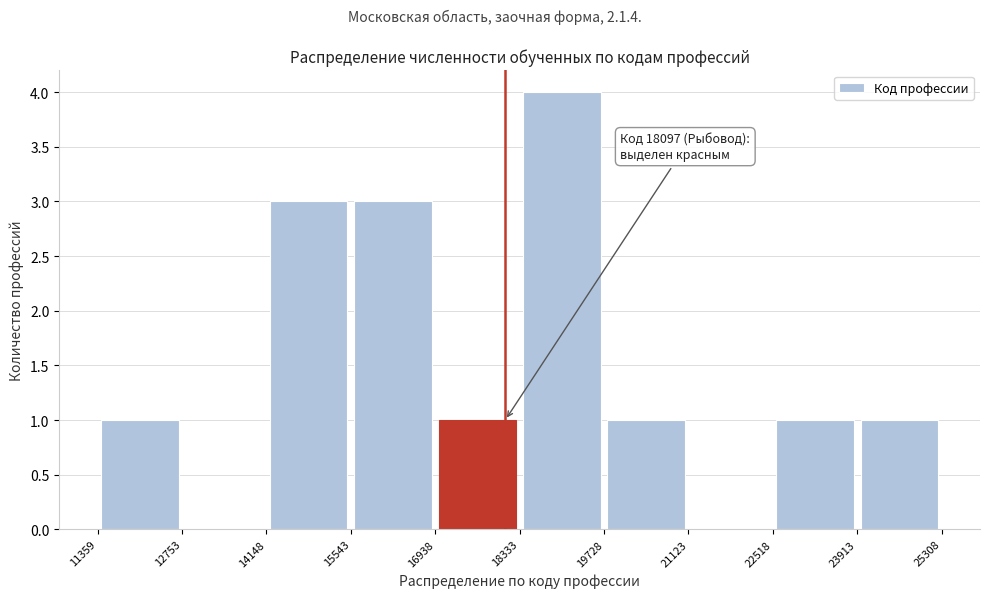

Which range on the x-axis has the tallest bar?

18333 to 19728